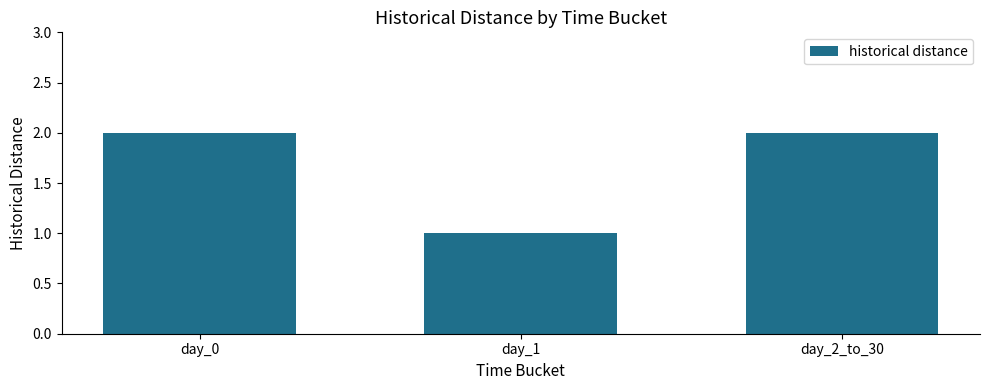

Approximately how many times larger is the value at day_0 compared to day_1?

2.0